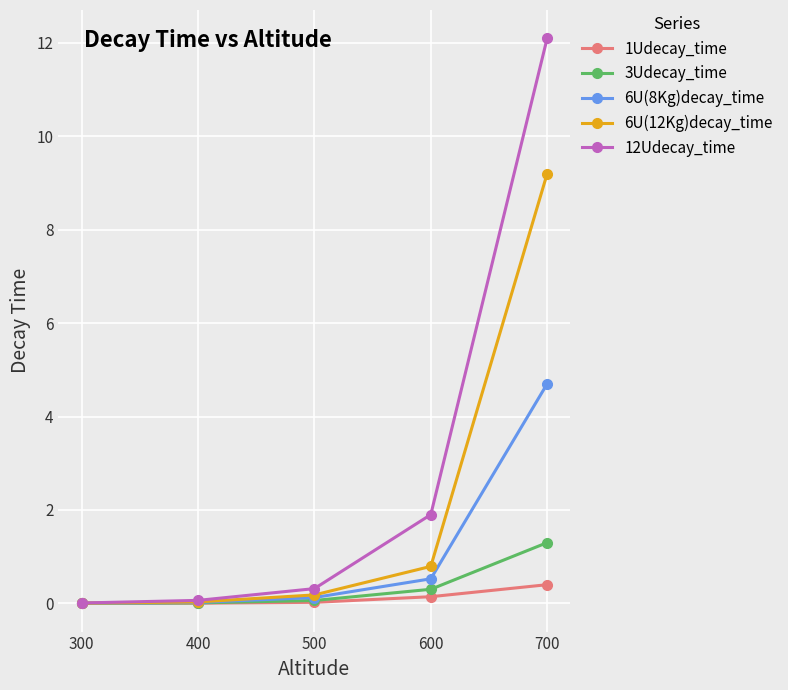

What is the sum of all 6U(12Kg)decay_time values?

10.2